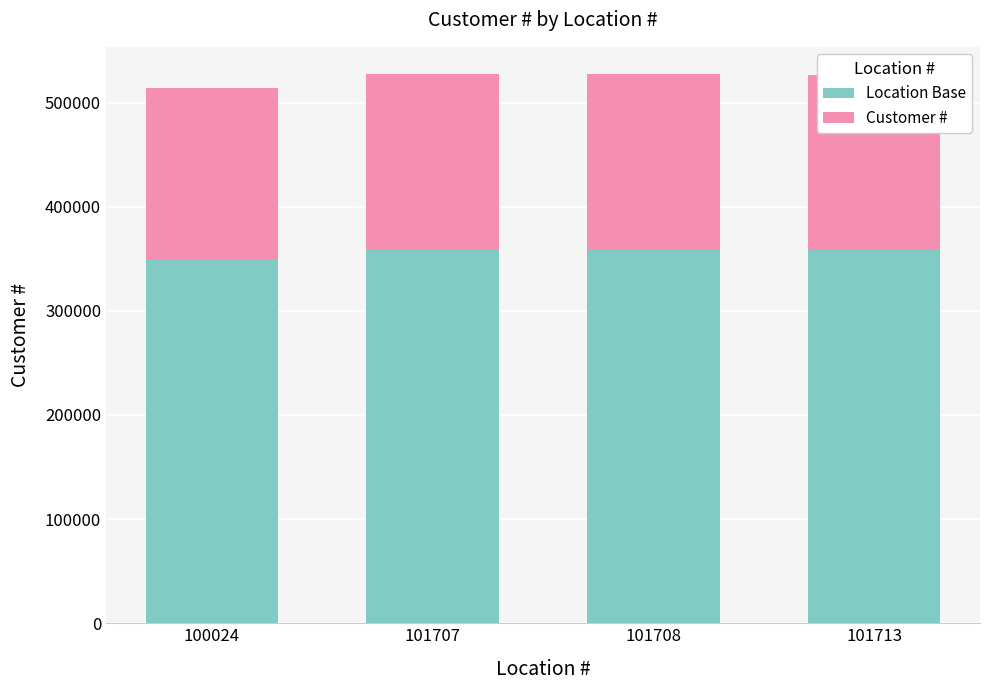

What is the total value across all series at 101708?

527146.0